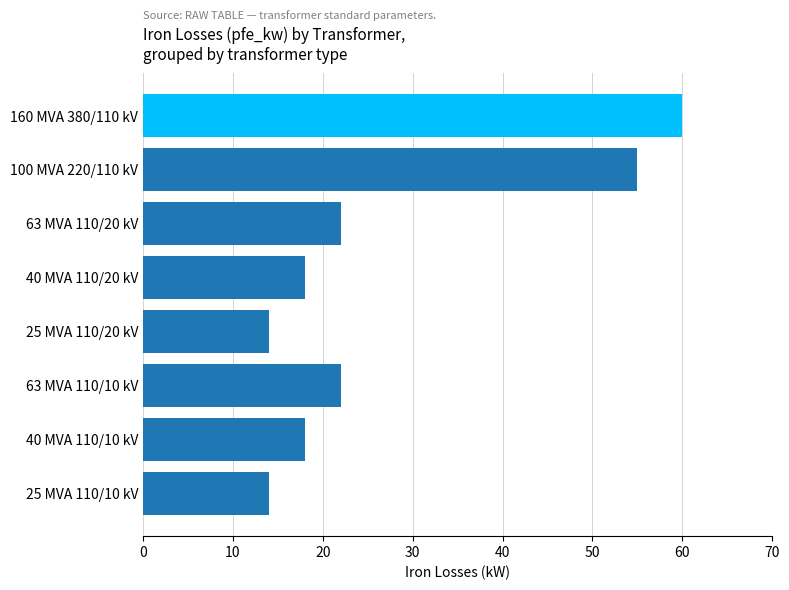

What is the change in value from 160 MVA 380/110 kV to 63 MVA 110/10 kV?

-38